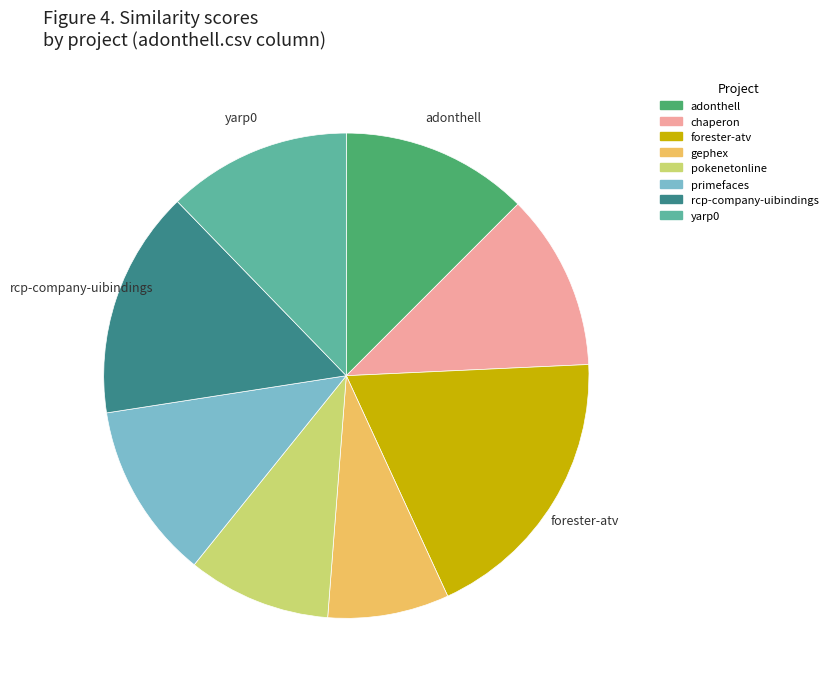

Does any single category account for the majority?

No